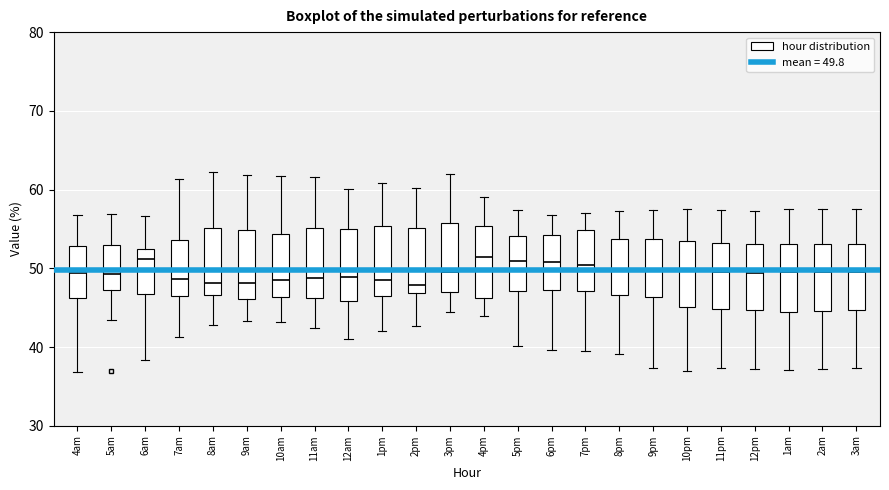

Reading left to right, transcribe this box plot: for each box, give where its median line is, the range the box spans, and where its two whiskers end, as read against the y-axis. The values are not printed on the chart, so give them approximately, as read against the axis.

4am: median 49, box 46 to 53, whiskers 37 to 57
5am: median 49, box 47 to 53, whiskers 43 to 57
6am: median 51, box 47 to 52, whiskers 38 to 57
7am: median 49, box 46 to 54, whiskers 41 to 61
8am: median 48, box 47 to 55, whiskers 43 to 62
9am: median 48, box 46 to 55, whiskers 43 to 62
10am: median 48, box 46 to 54, whiskers 43 to 62
11am: median 49, box 46 to 55, whiskers 42 to 62
12am: median 49, box 46 to 55, whiskers 41 to 60
1pm: median 49, box 46 to 55, whiskers 42 to 61
2pm: median 48, box 47 to 55, whiskers 43 to 60
3pm: median 50, box 47 to 56, whiskers 44 to 62
4pm: median 51, box 46 to 55, whiskers 44 to 59
5pm: median 51, box 47 to 54, whiskers 40 to 57
6pm: median 51, box 47 to 54, whiskers 40 to 57
7pm: median 50, box 47 to 55, whiskers 39 to 57
8pm: median 50, box 47 to 54, whiskers 39 to 57
9pm: median 50, box 46 to 54, whiskers 37 to 57
10pm: median 50, box 45 to 53, whiskers 37 to 57
11pm: median 49, box 45 to 53, whiskers 37 to 57
12pm: median 49, box 45 to 53, whiskers 37 to 57
1am: median 50, box 44 to 53, whiskers 37 to 57
2am: median 50, box 45 to 53, whiskers 37 to 58
3am: median 50, box 45 to 53, whiskers 37 to 57